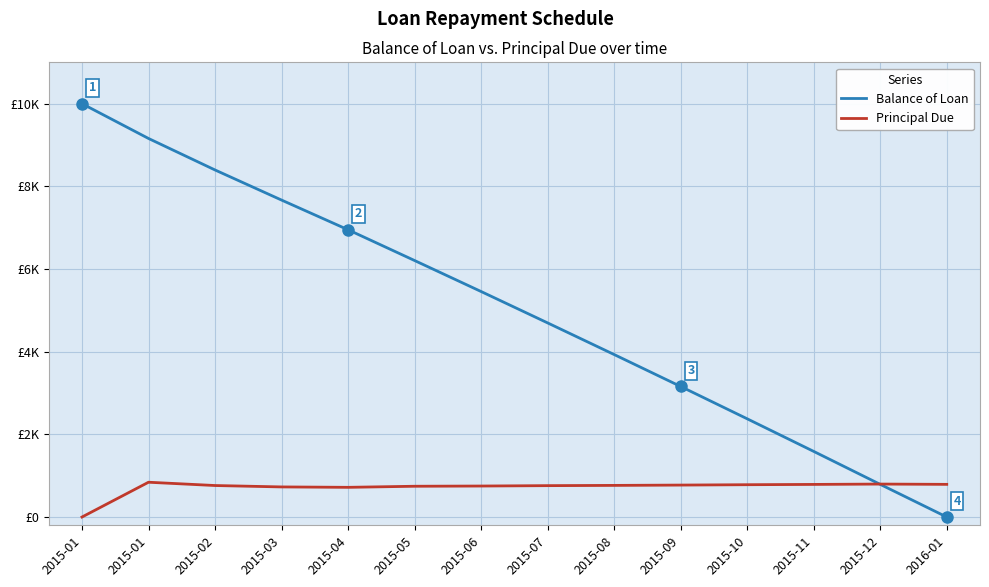

Does the chart have visible grid lines?

Yes